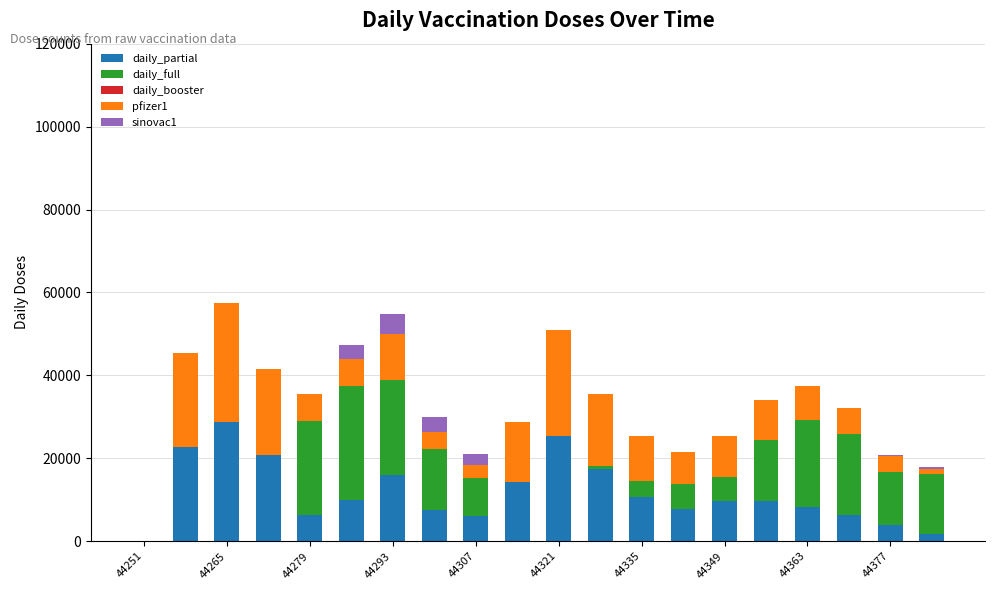

How many data points does each series have?

20